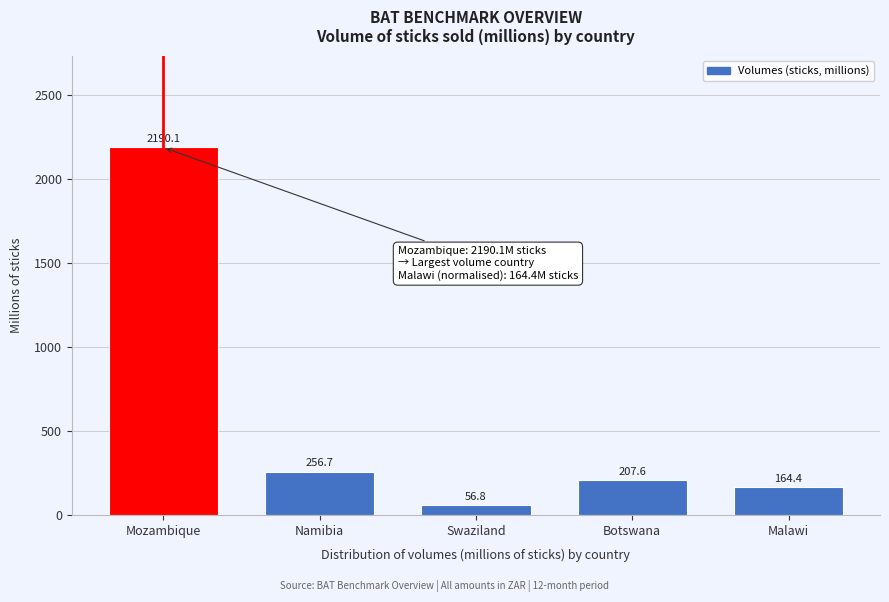

Reading left to right, list all the values displayed in this chart.

2190.1	256.7	56.8	207.6	164.4